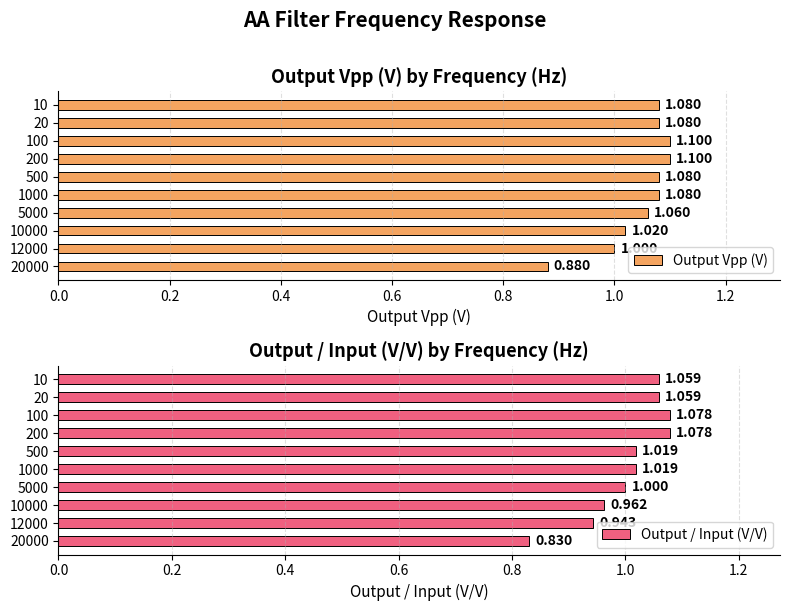

Rank the series at 500 from highest to lowest value.

Output Vpp (V), Output / Input (V/V)